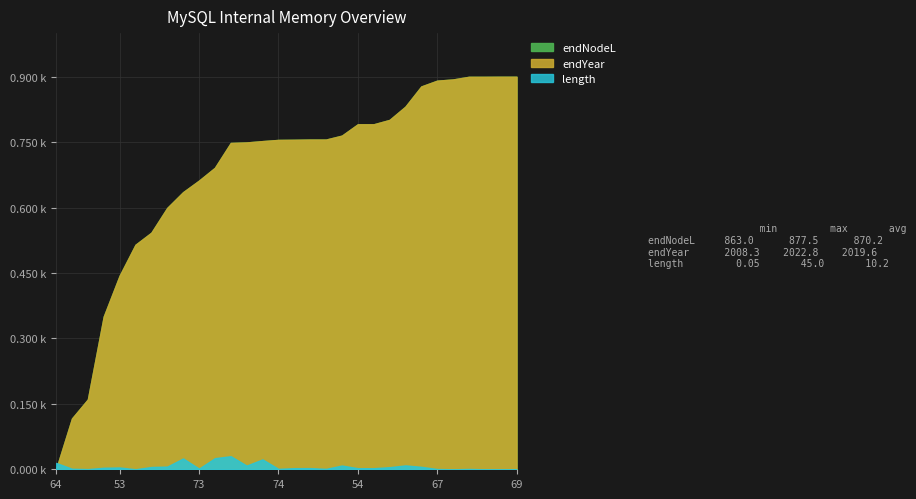

At 69, list the series in order from smallest to largest.

length, endNodeL, endYear